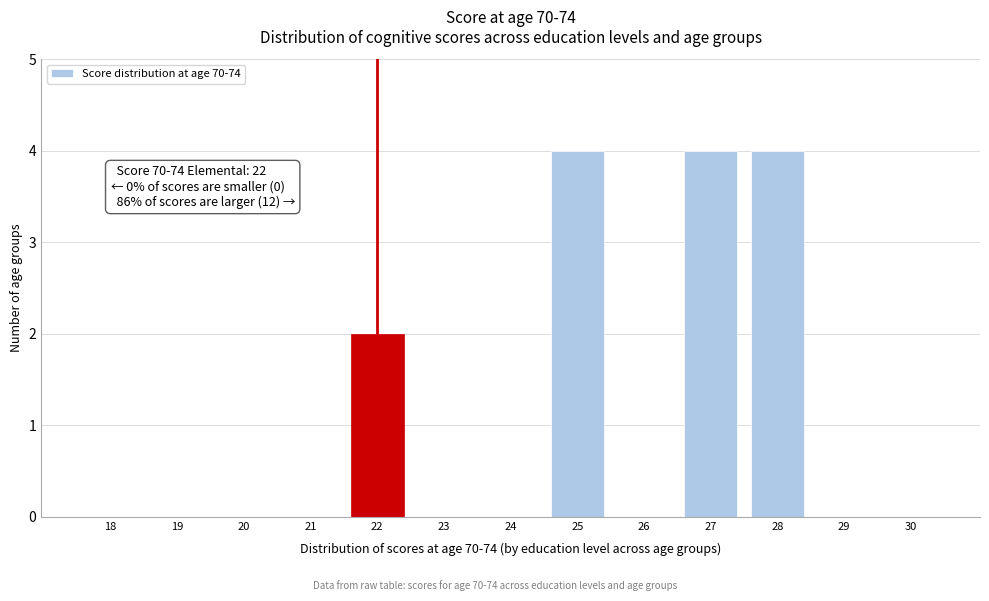

Reading right to left, transcribe all the data shown in this chart.

30=0	29=0	28=4	27=4	26=0	25=4	24=0	23=0	22=2	21=0	20=0	19=0	18=0